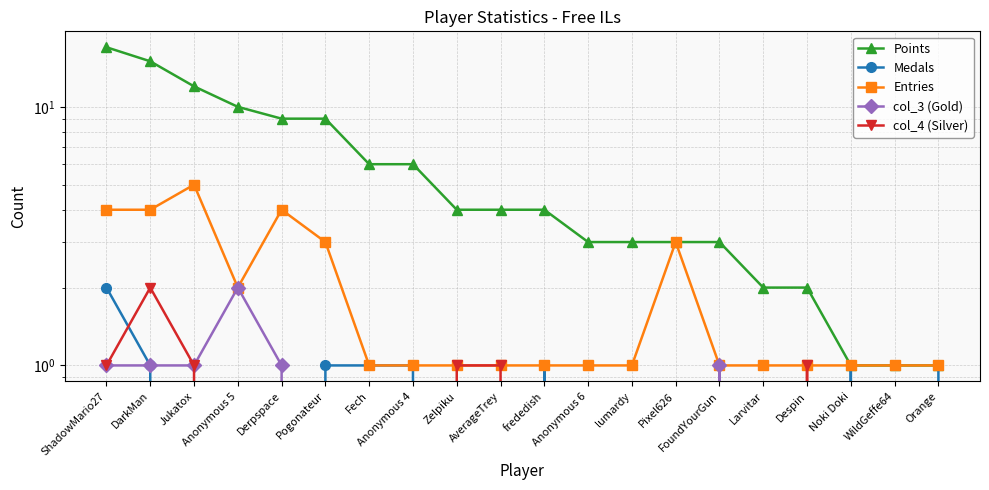

At how many categories does at least one series exceed 11?

3